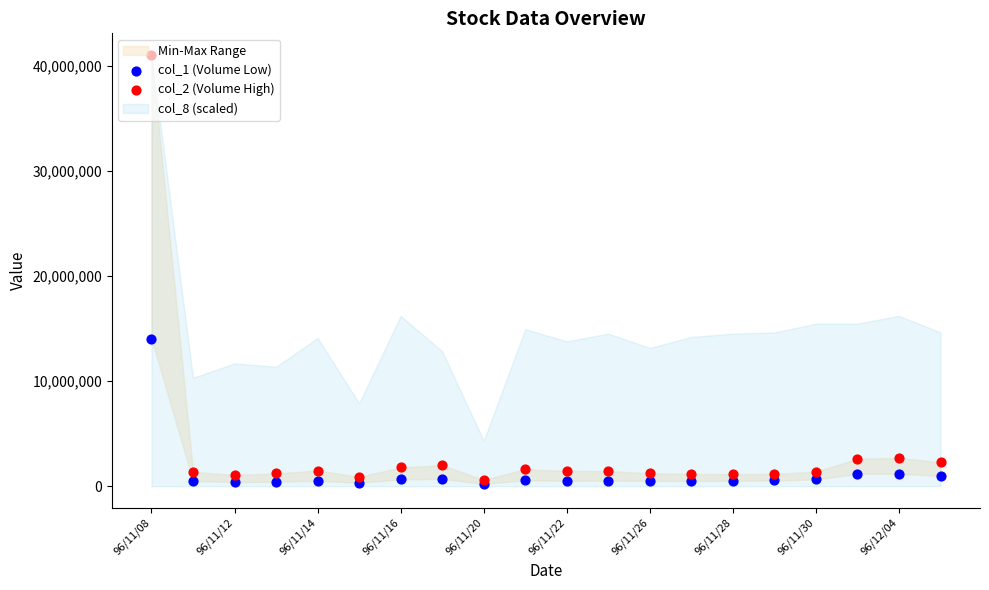

Which series has the largest total across all categories?

col_2 (Volume High)